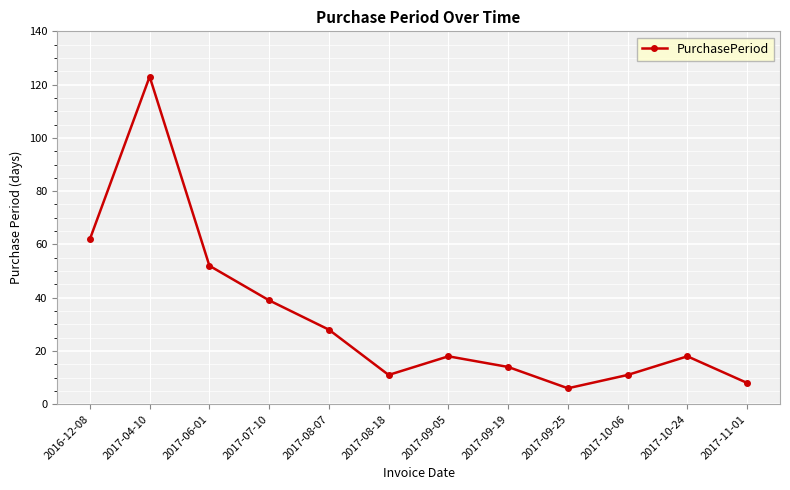

Approximately how many times larger is the value at 2017-07-10 compared to 2017-09-05?

2.2